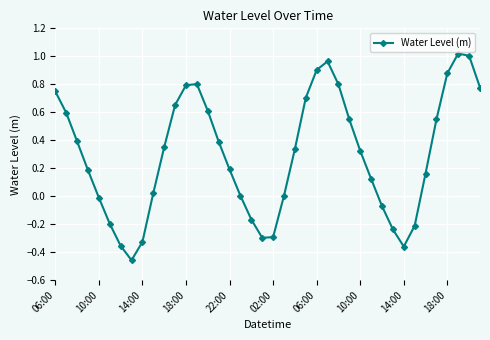

What is the difference between the second highest and second lowest values?

1.4